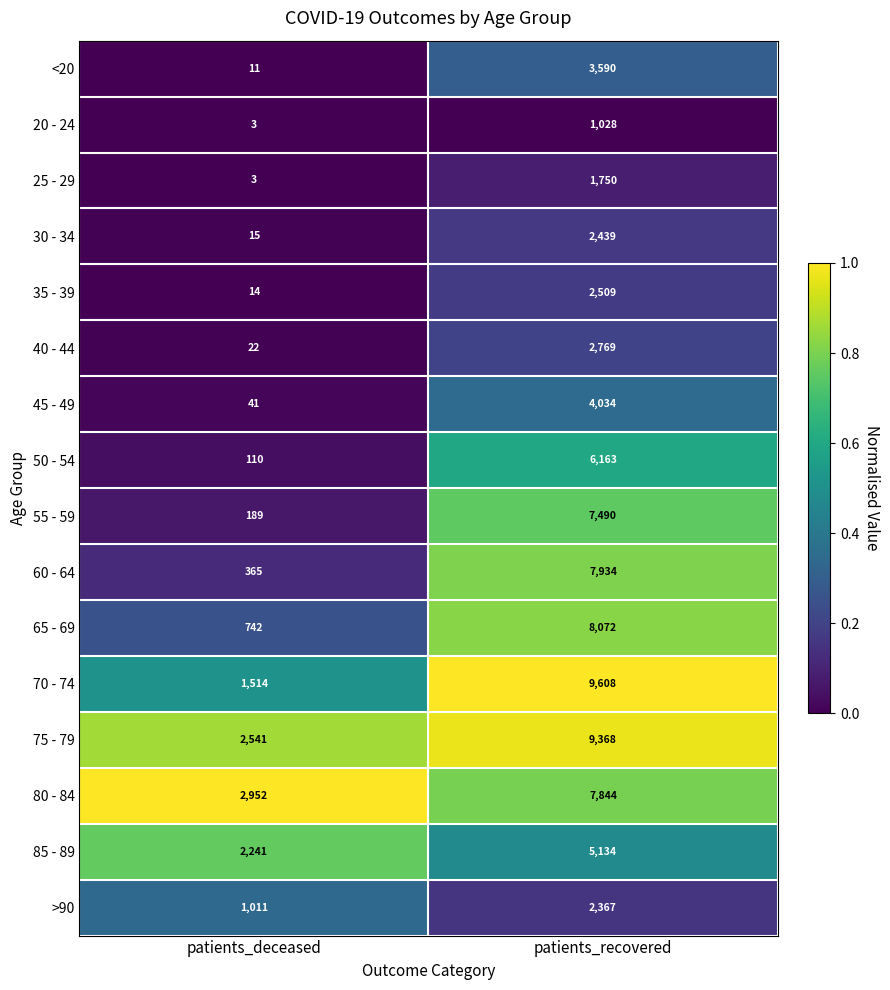

Which series changed the most between patients_deceased and patients_recovered?

70 - 74